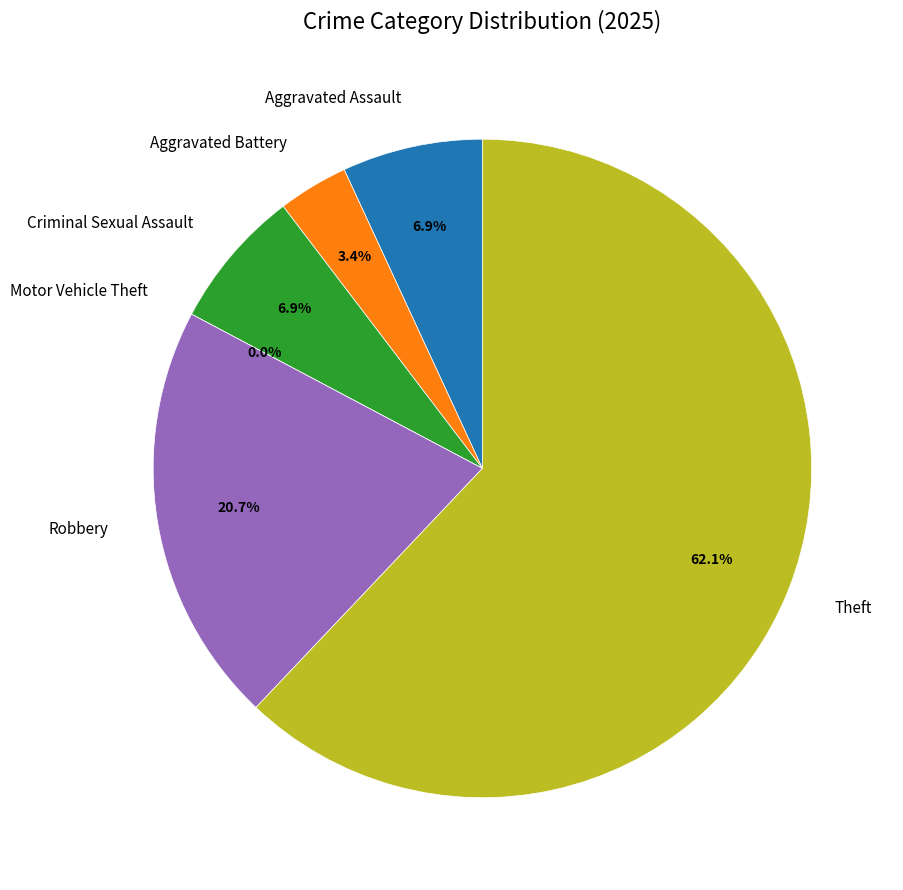

Which category has the biggest portion of the pie?

Theft